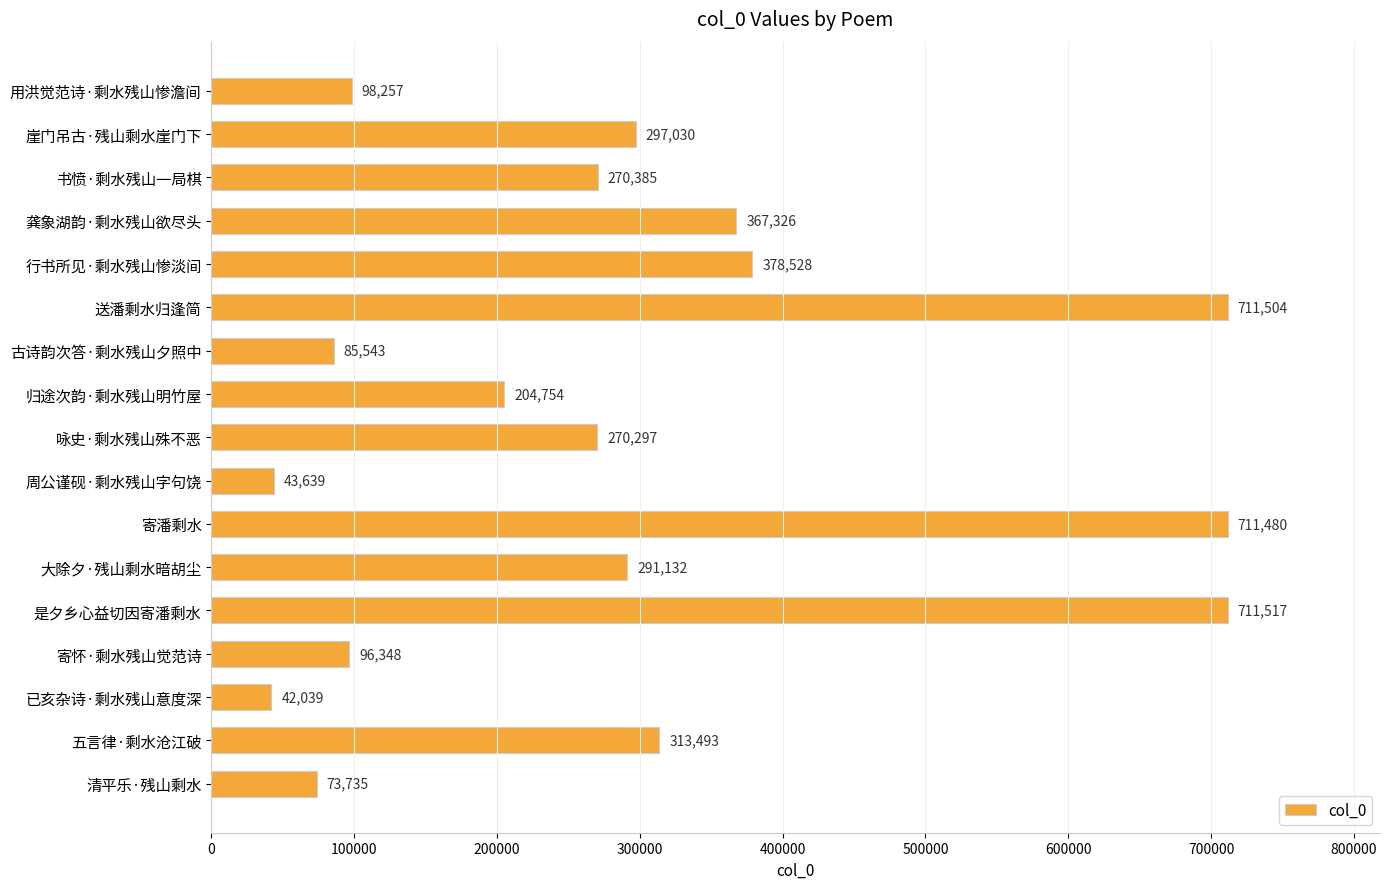

What value does the data have at 书愤·剩水残山一局棋?

270385